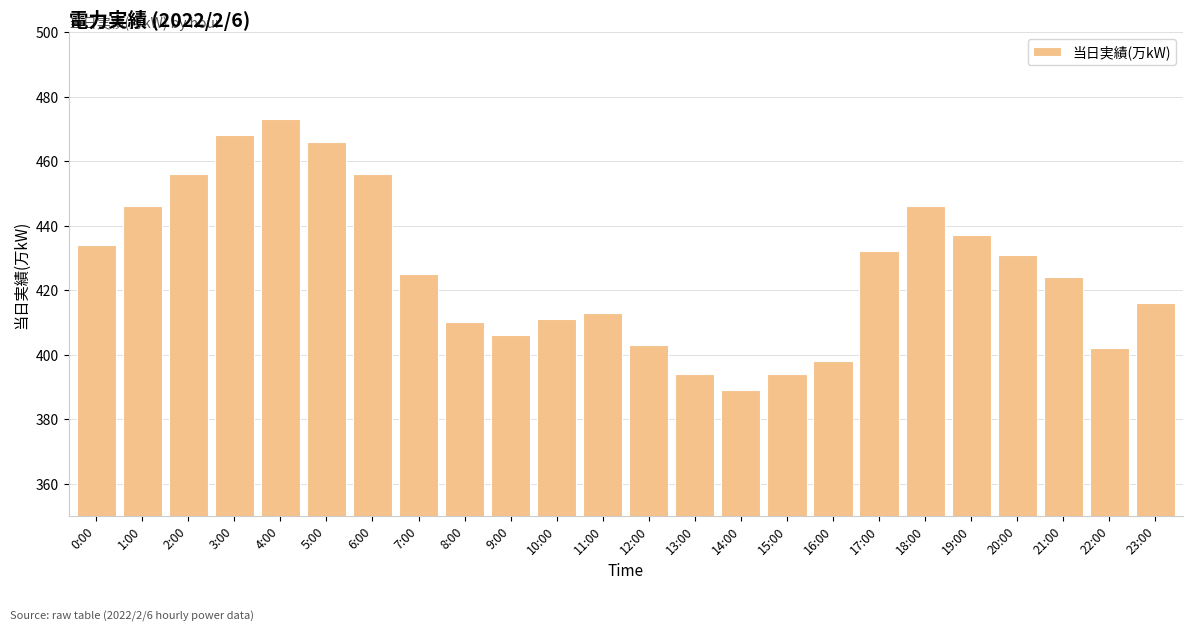

Read the value at 3:00, to the nearest 5.

470